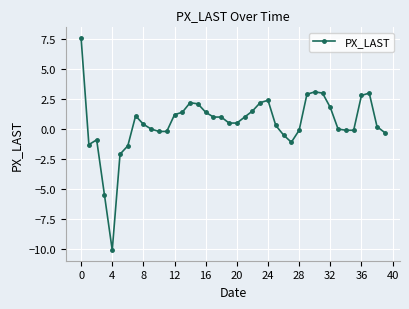

How many series are shown in this chart?

1